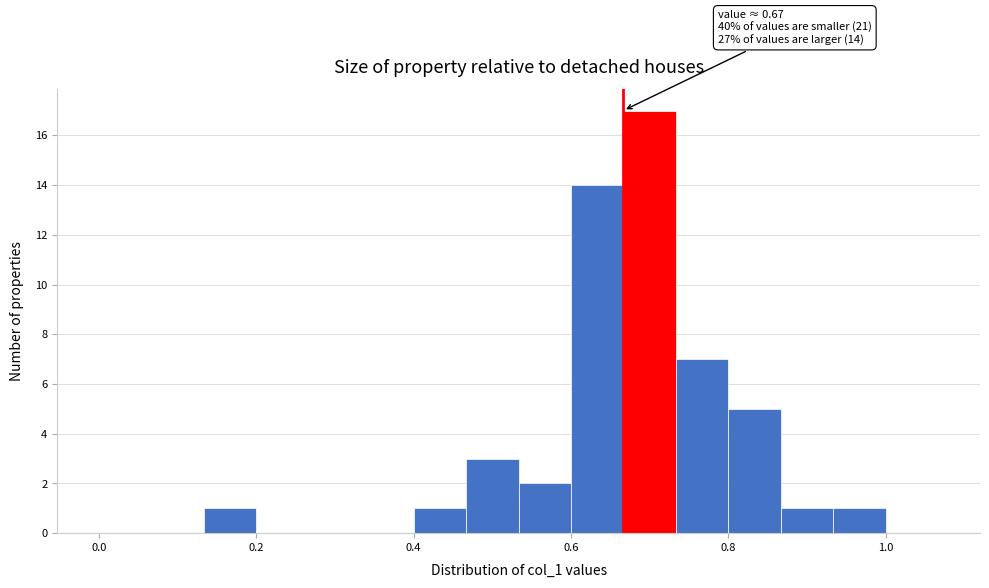

Read against the x-axis, roughly where is the centre of the tallest bar?

0.70